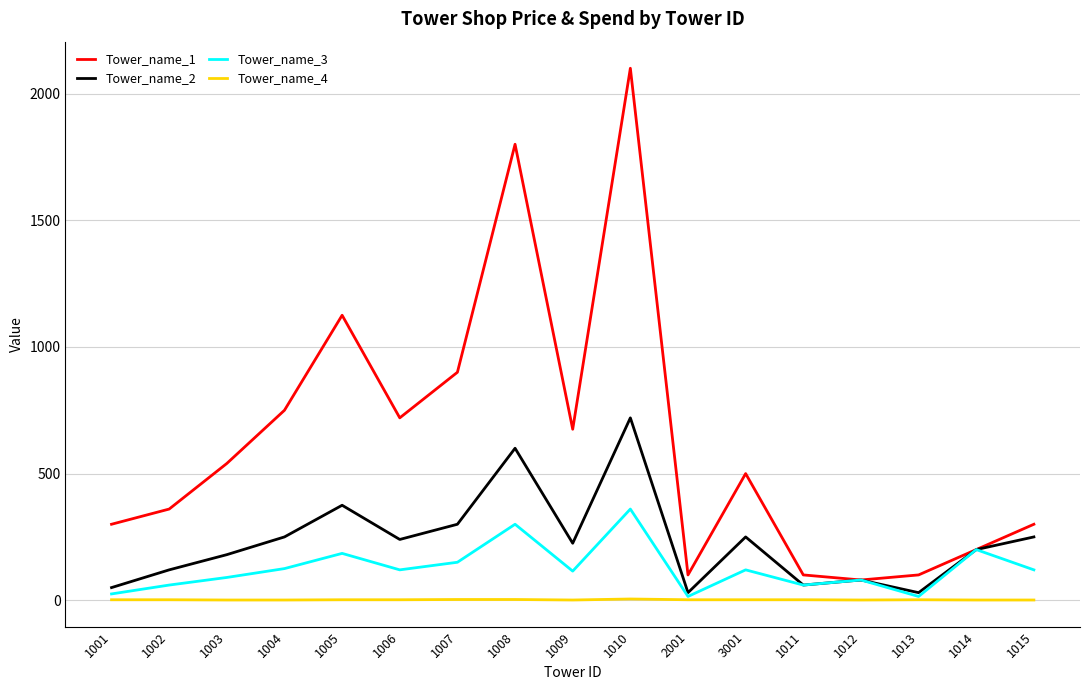

List the series in order of their overall mean, highest first.

Tower_name_1, Tower_name_2, Tower_name_3, Tower_name_4